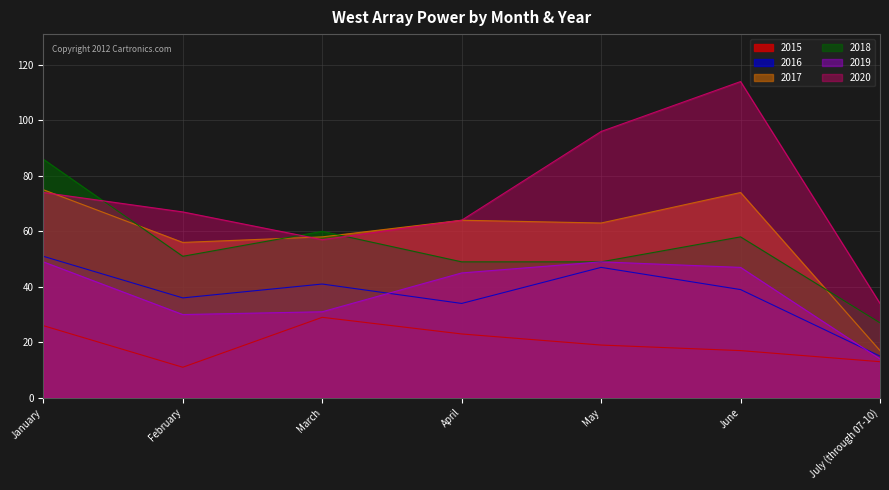

Is it true that 2019 equals 71 at May?

False